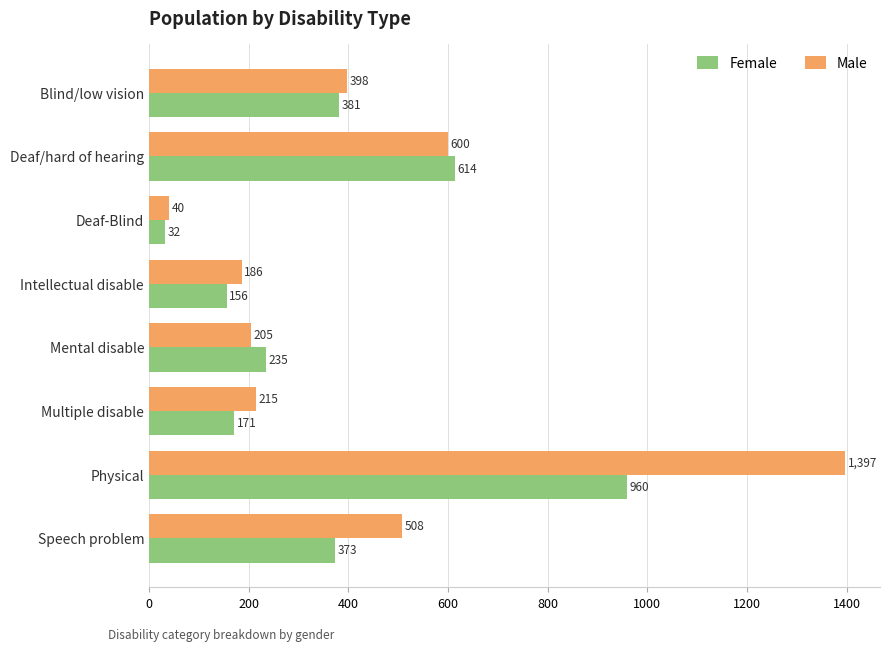

How many data points in Female are less than 373?

4